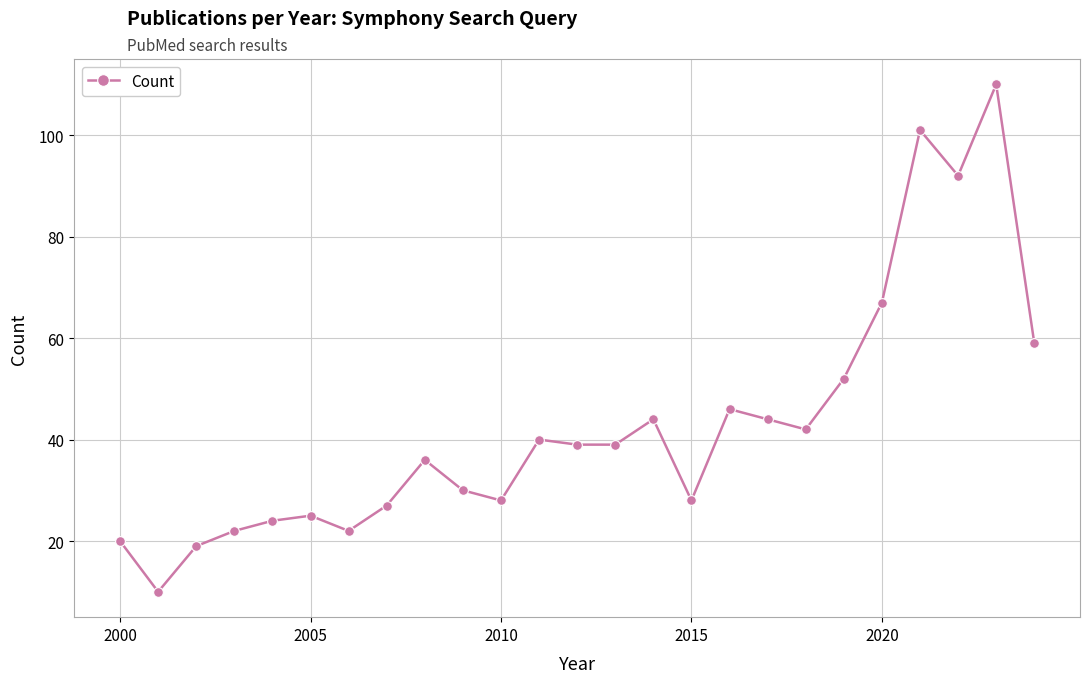

What is the value of the 15th point from the left?

44